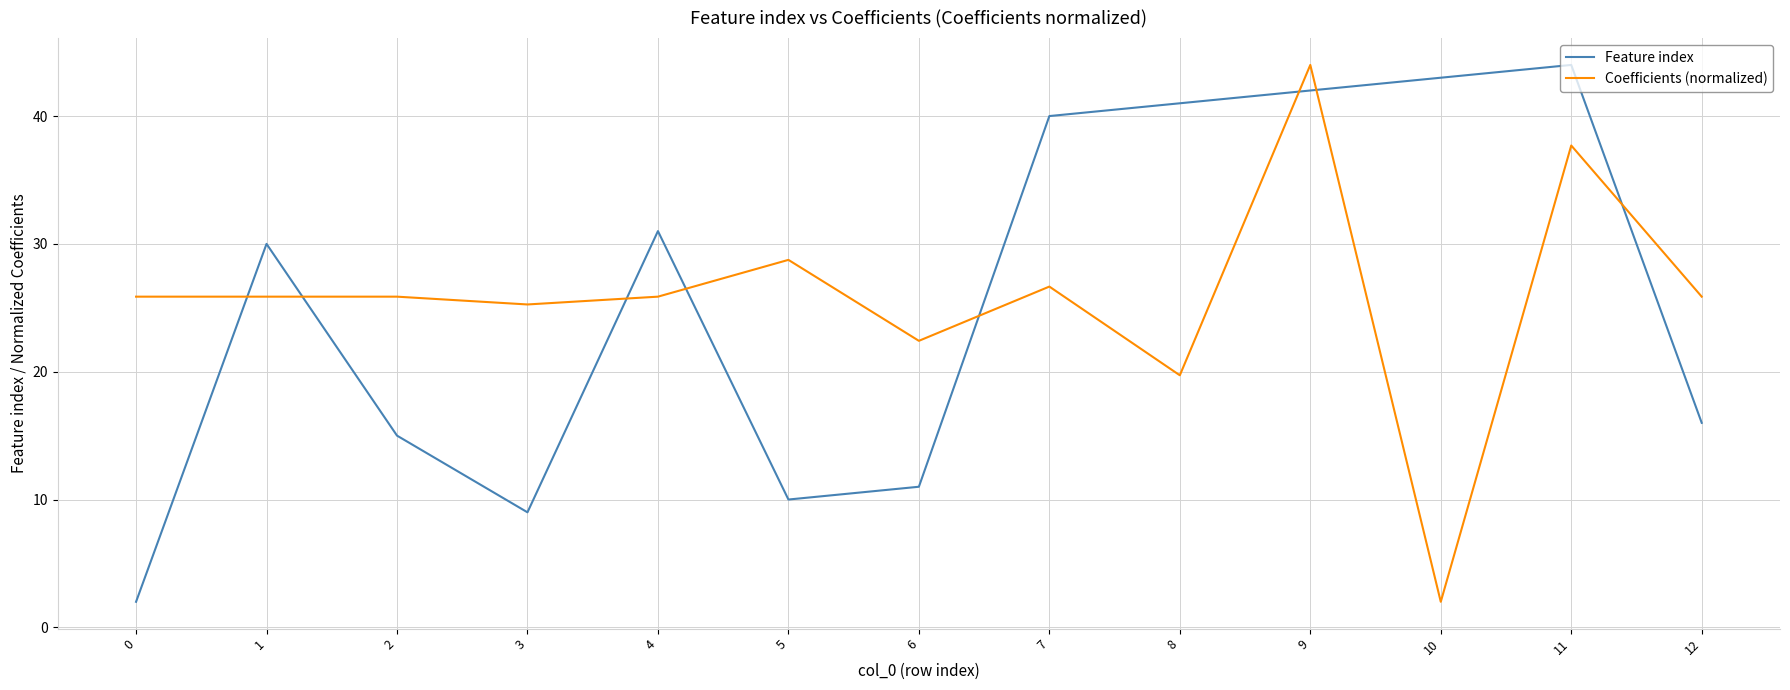

True or false: Coefficients (normalized) has a value of 10.7 at 11.

False